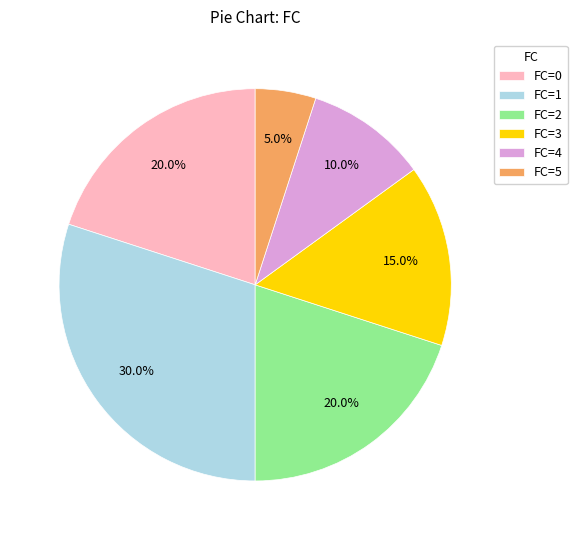

Between FC=4 and FC=3, which is larger?

FC=3